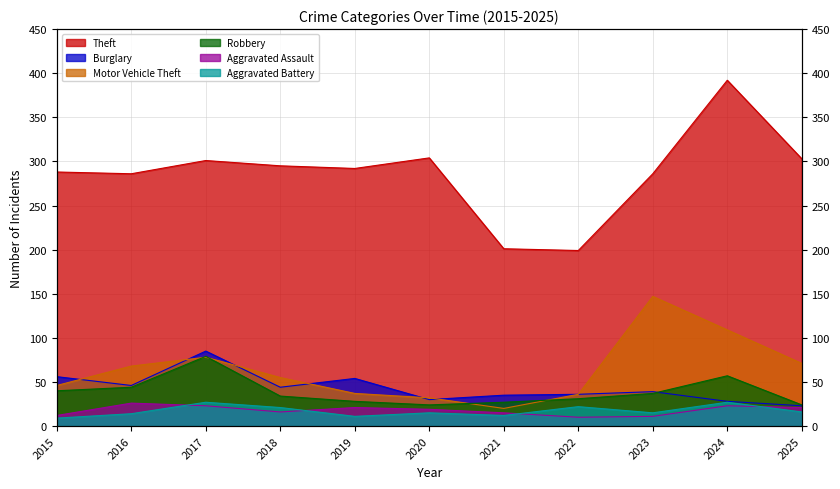

True or false: Aggravated Battery and Theft intersect in this chart.

False